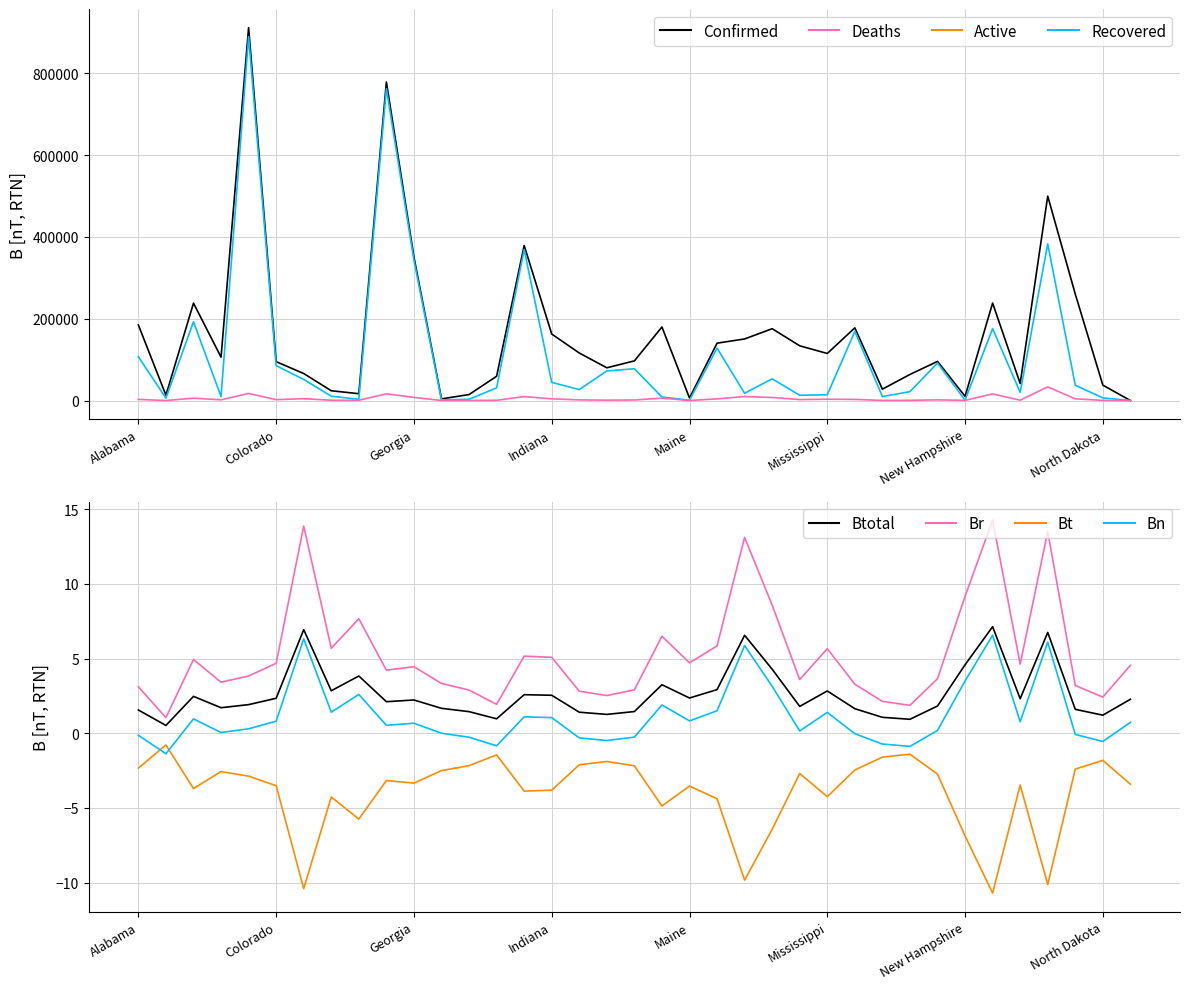

Count the number of data series in this chart.

4